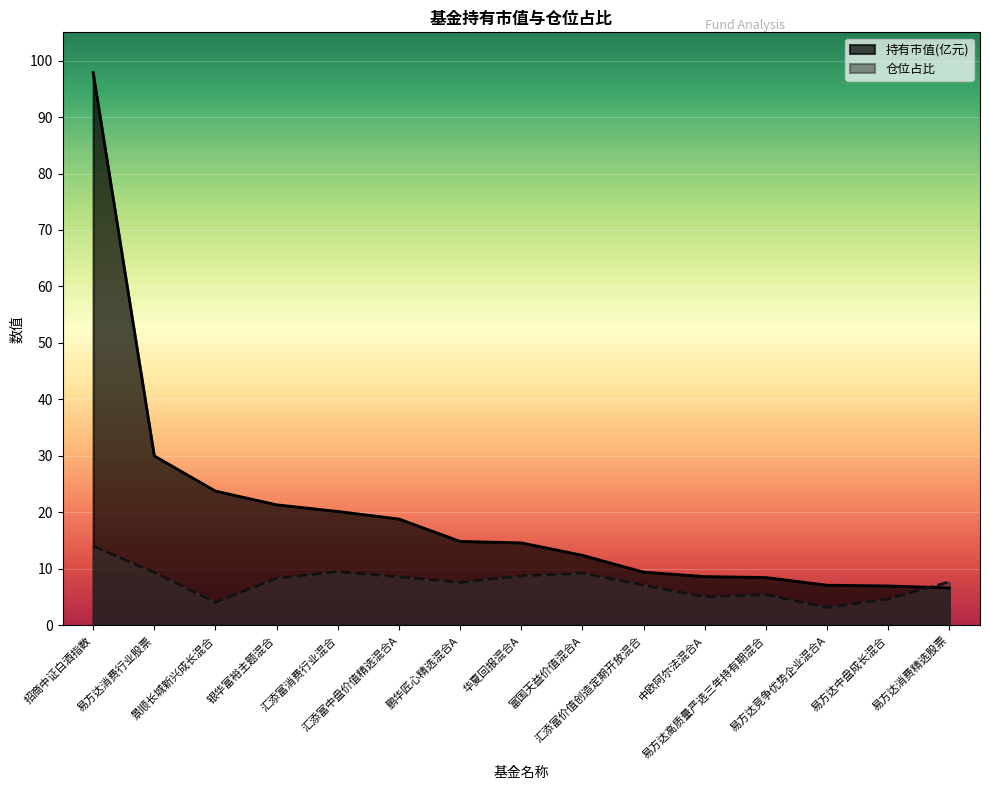

What is the difference between the 仓位占比 values at 华夏回报混合A and 鹏华匠心精选混合A?

1.2